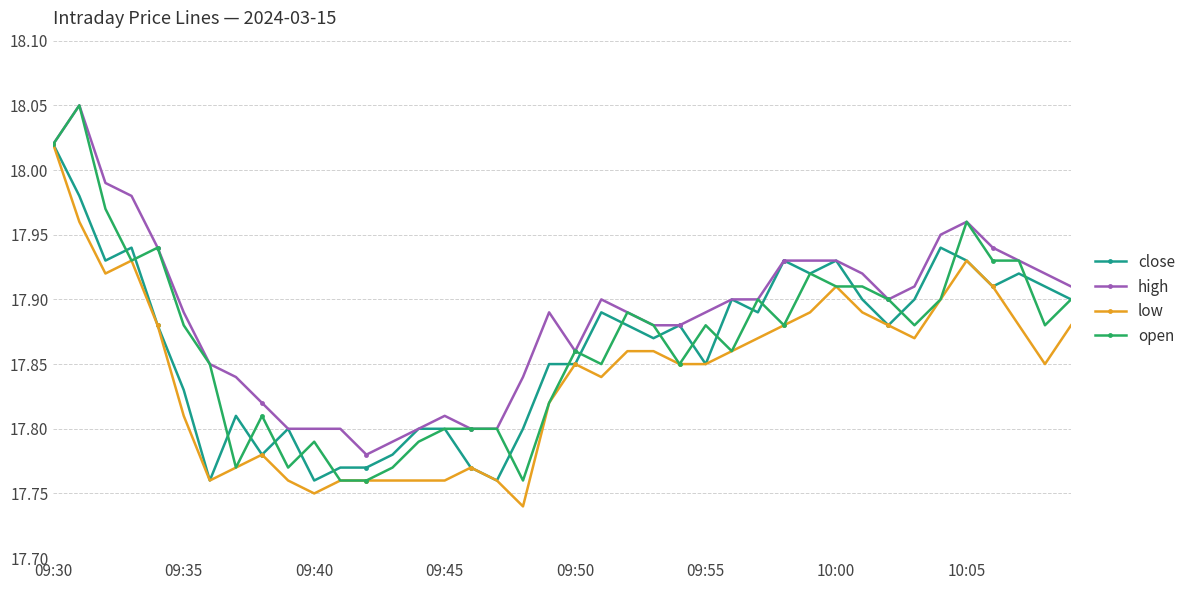

True or false: open and close cross at least once.

True